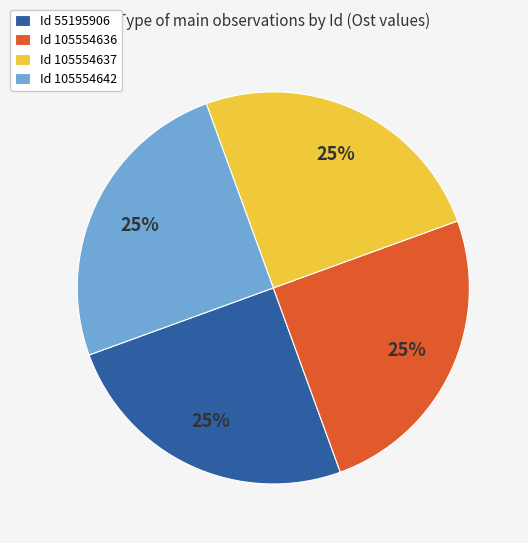

To the nearest percent, what percentage of the pie is Id 105554636?

25%